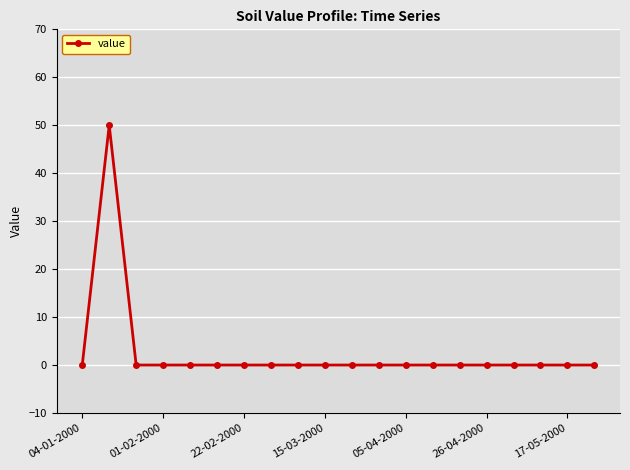

How many data points does each series have?

20